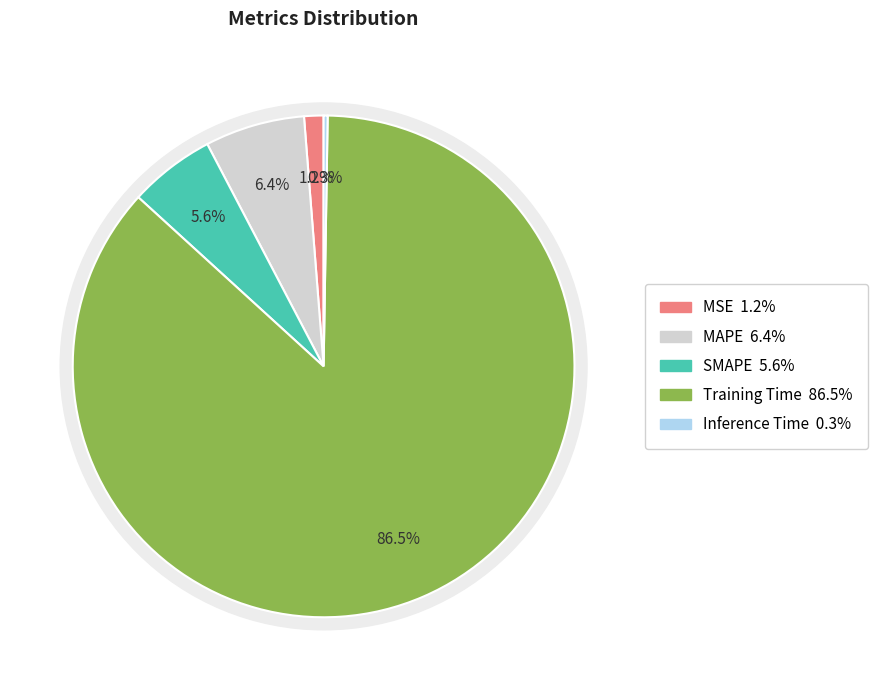

The MSE slice represents 1% of the pie. True or false?

True